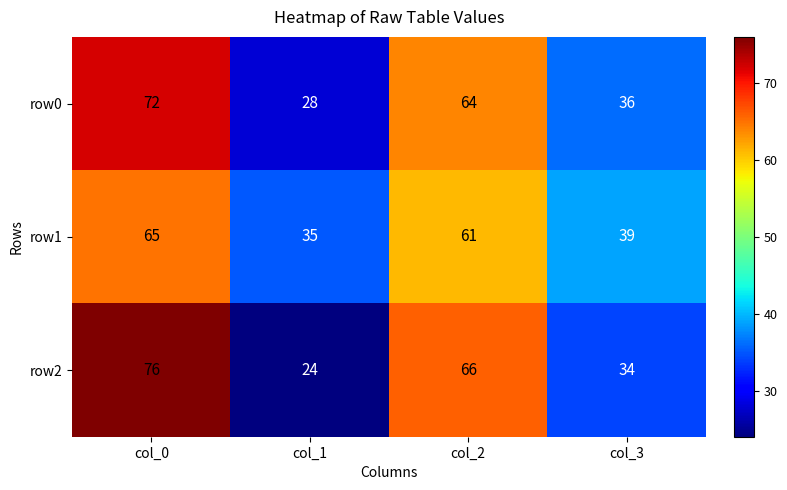

At which category is the sum across all series the highest?

col_0